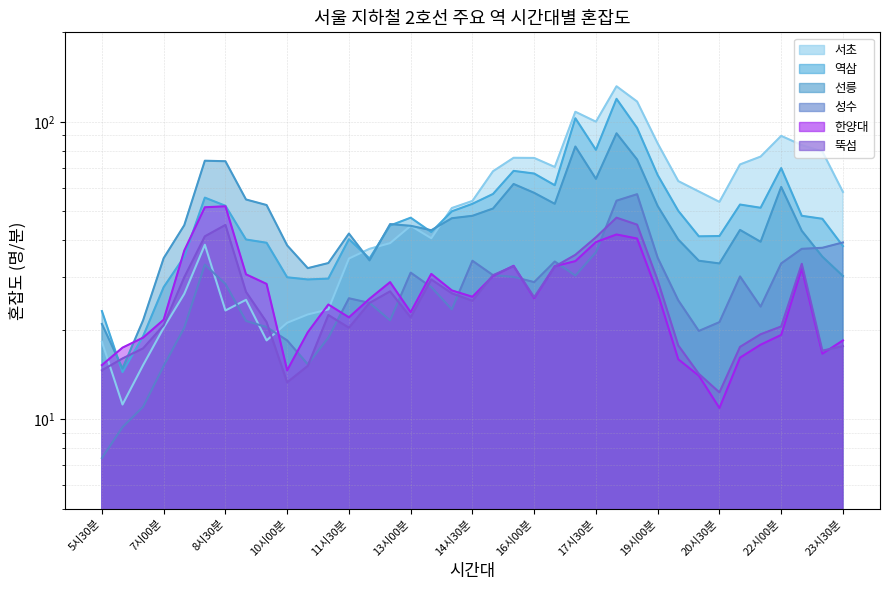

At 19시00분, list the series in order from largest to smallest.

서초, 역삼, 선릉, 성수, 뚝섬, 한양대